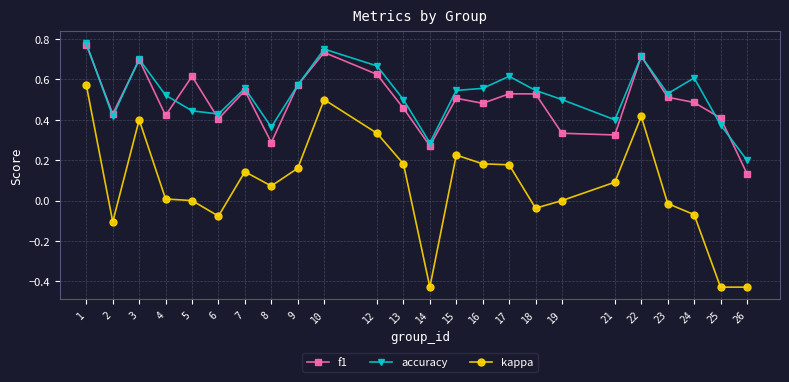

How many lines are shown in the chart?

3